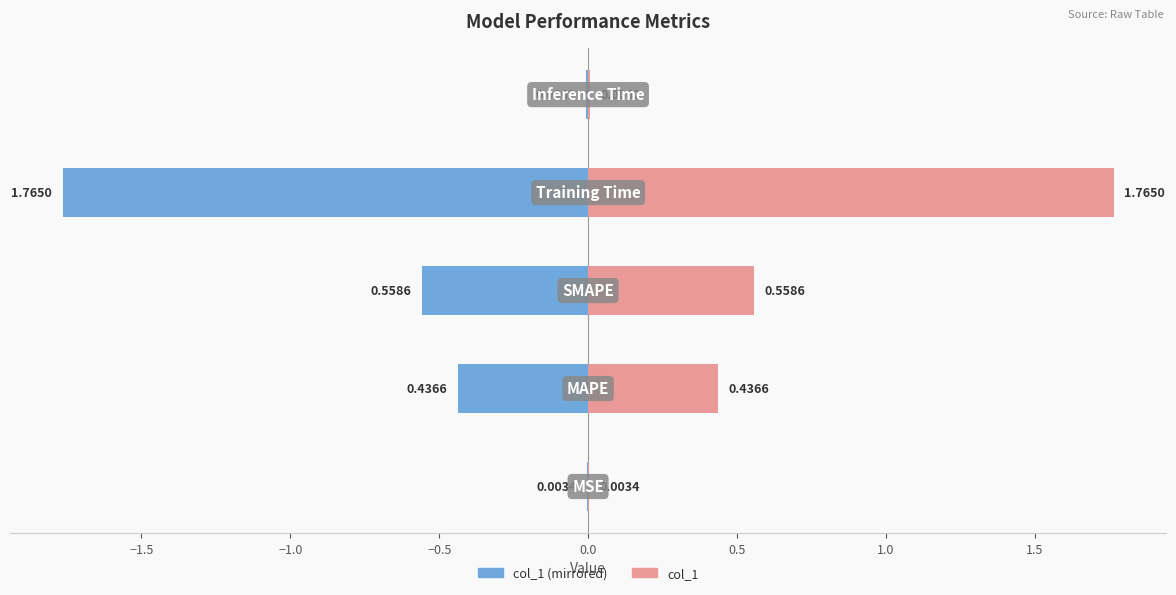

What is the highest value of the col_1 series?

1.8